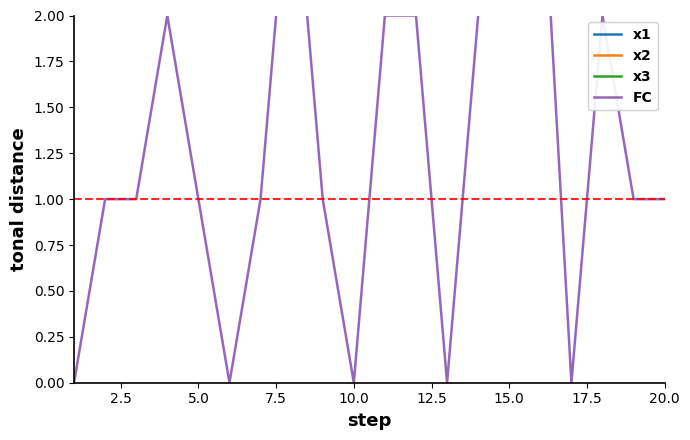

What is the total value across all series at 5.0?

17.2